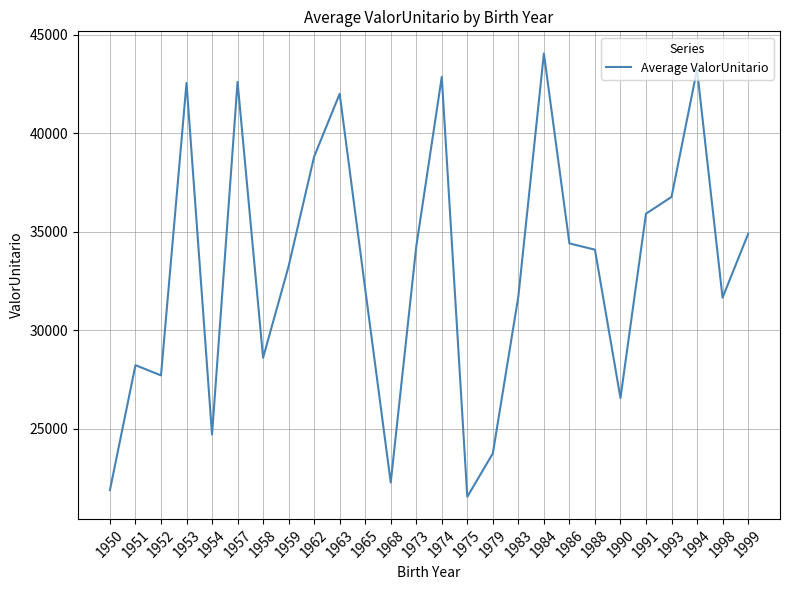

What is the difference between the maximum and second lowest values?

22164.6